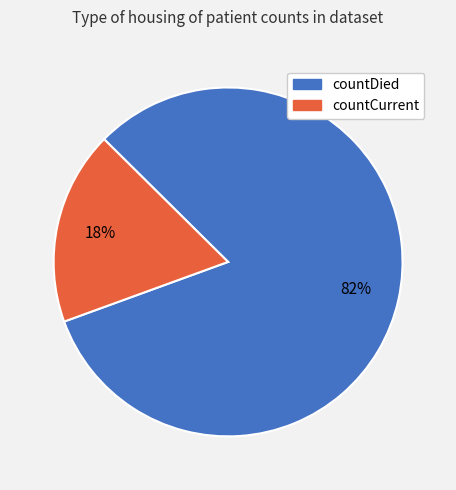

Approximately how many times larger is the value at countDied compared to countCurrent?

4.6